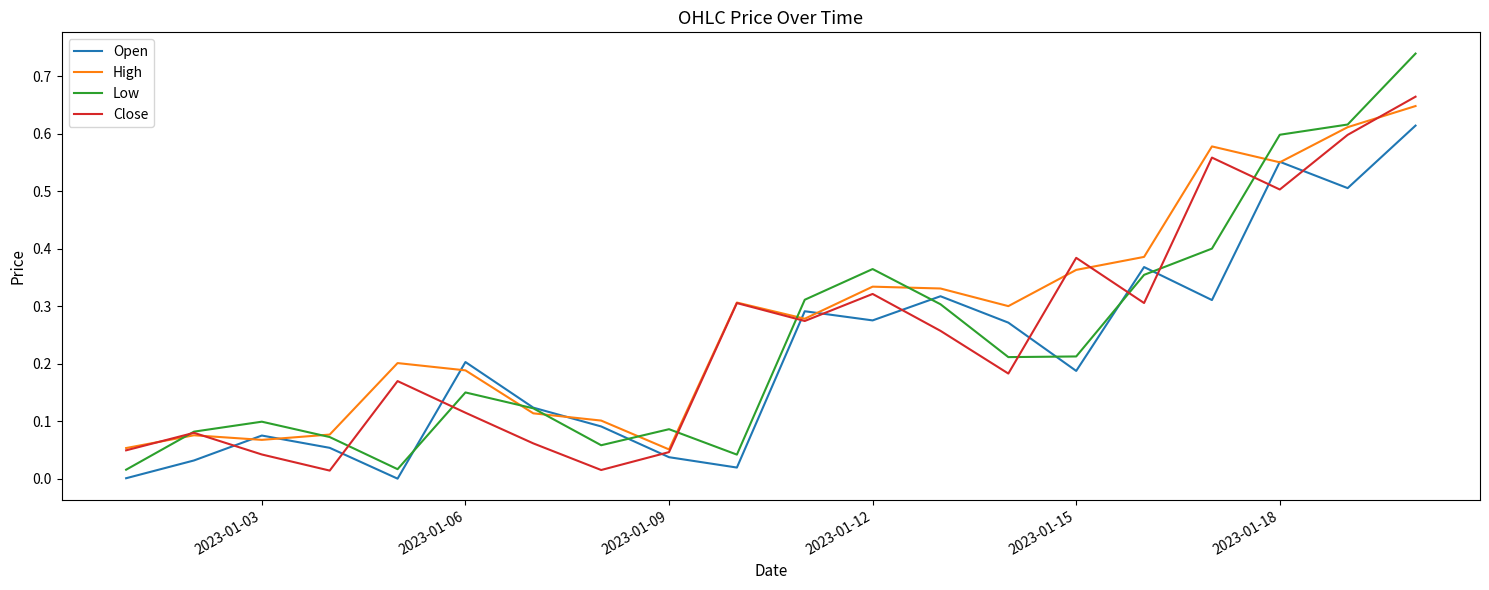

Which series has the widest spread of values?

Low